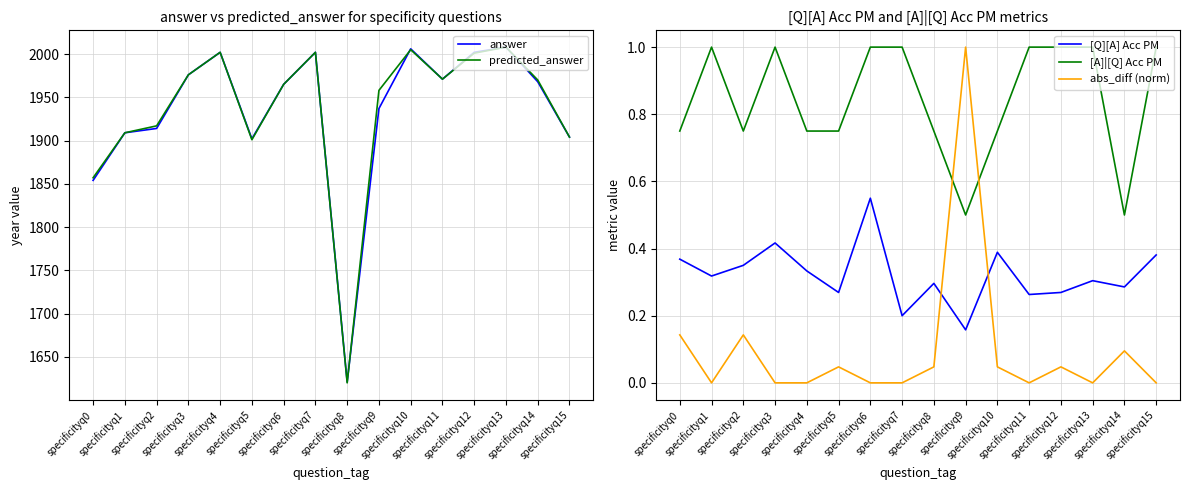

What is the difference between the highest and lowest values at specificityq2?

1916.9